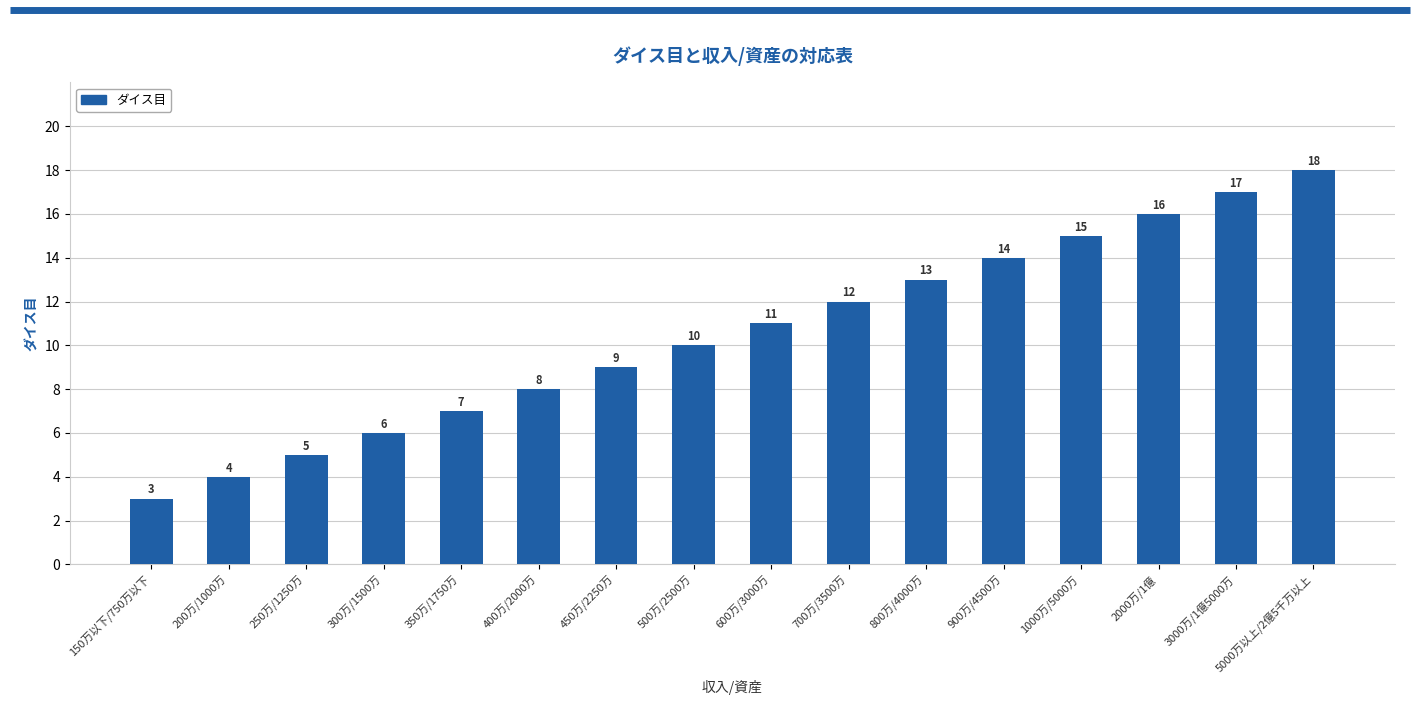

Is it true that the value at 900万/4500万 is 21?

False